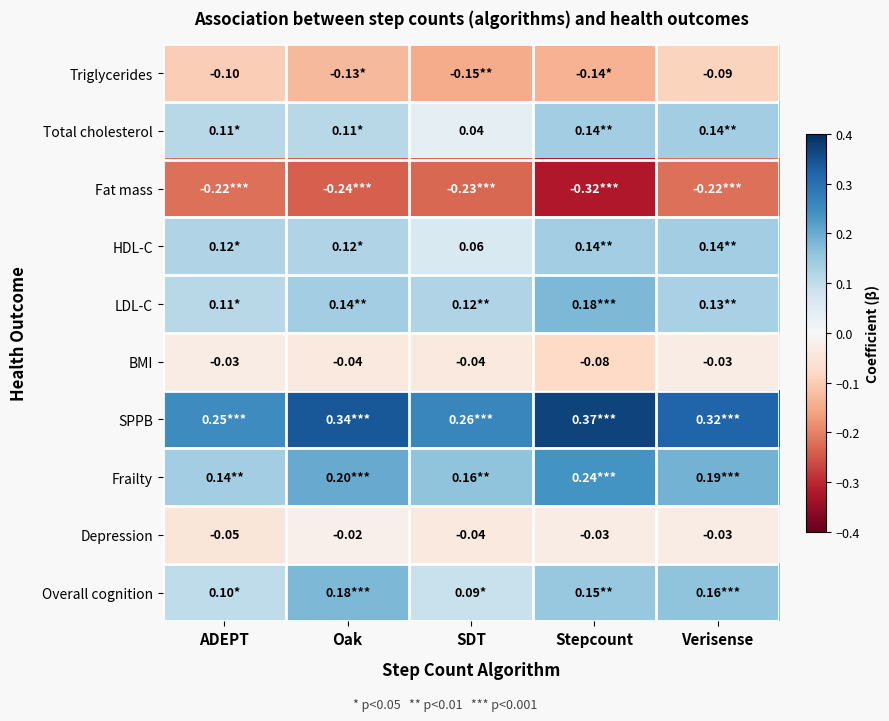

Is the value of BMI at ADEPT greater than the value of Depression at ADEPT?

Yes